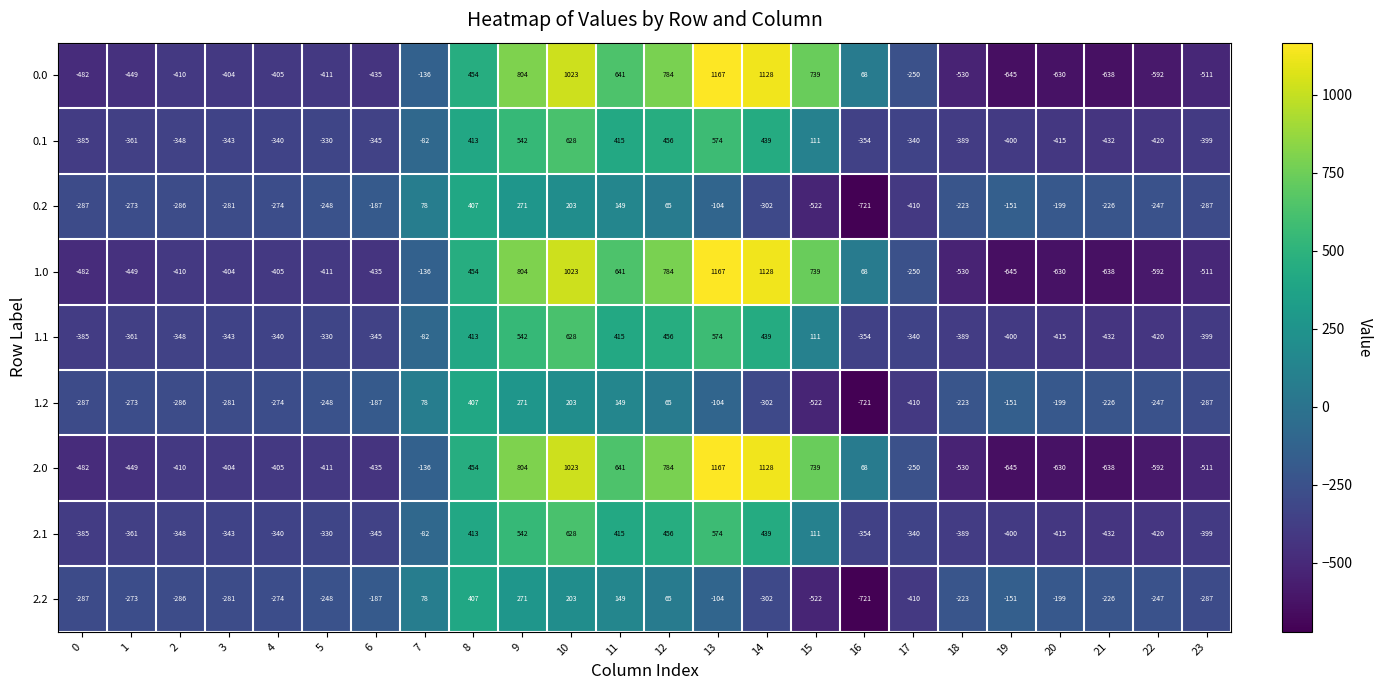

What is the difference between the maximum and minimum values in the 1.2 series?

1128